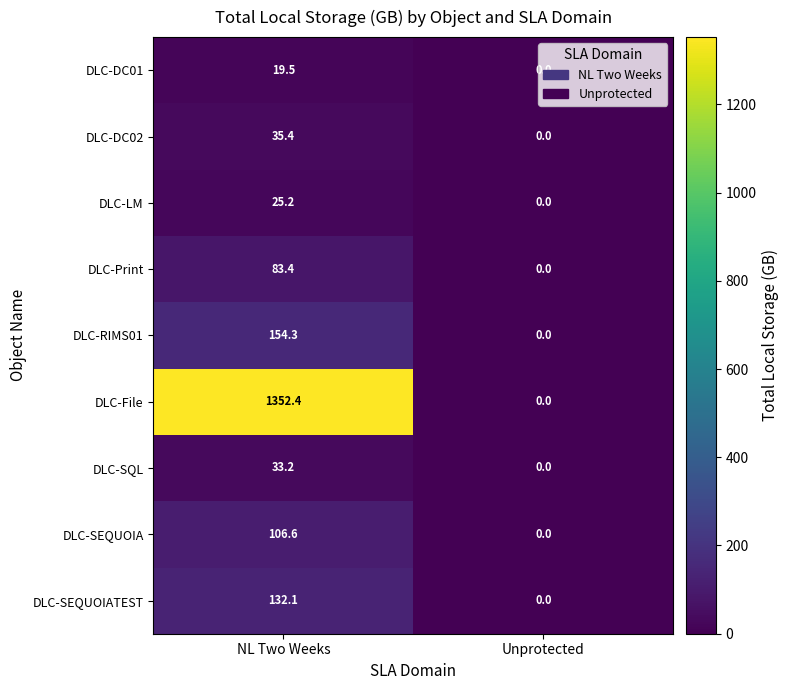

Which category has the lowest value in the DLC-DC01 series?

Unprotected